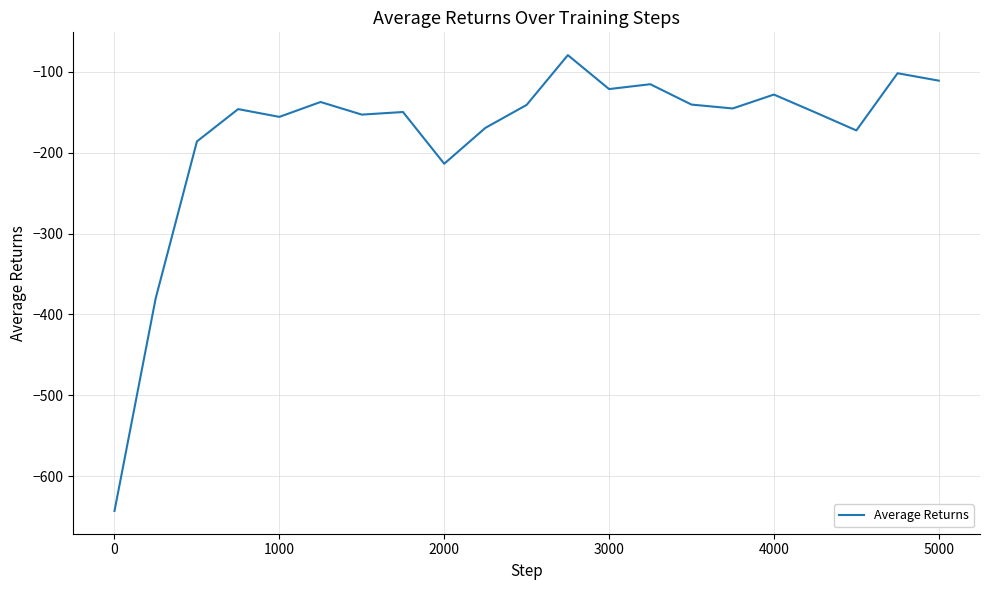

What is the maximum value shown in the chart?

-79.2